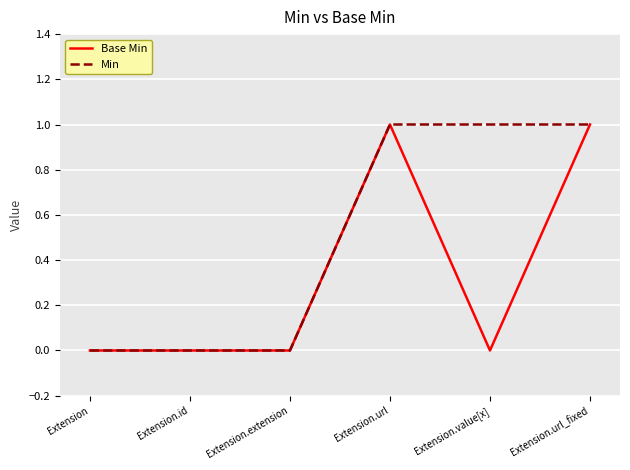

The value of Base Min at Extension.extension is 0. True or false?

True